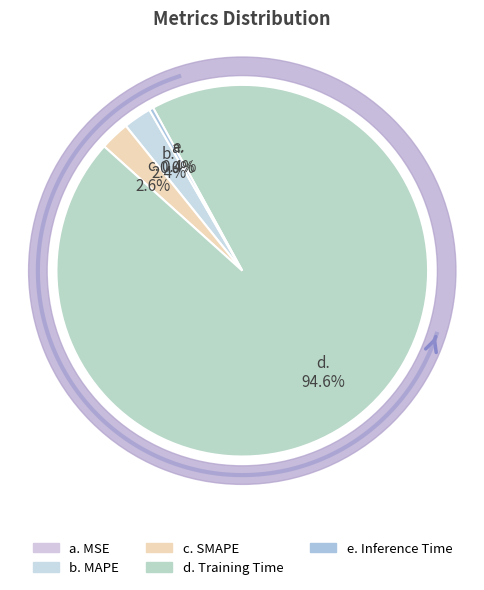

Does Training Time account for over 50% of the chart?

Yes